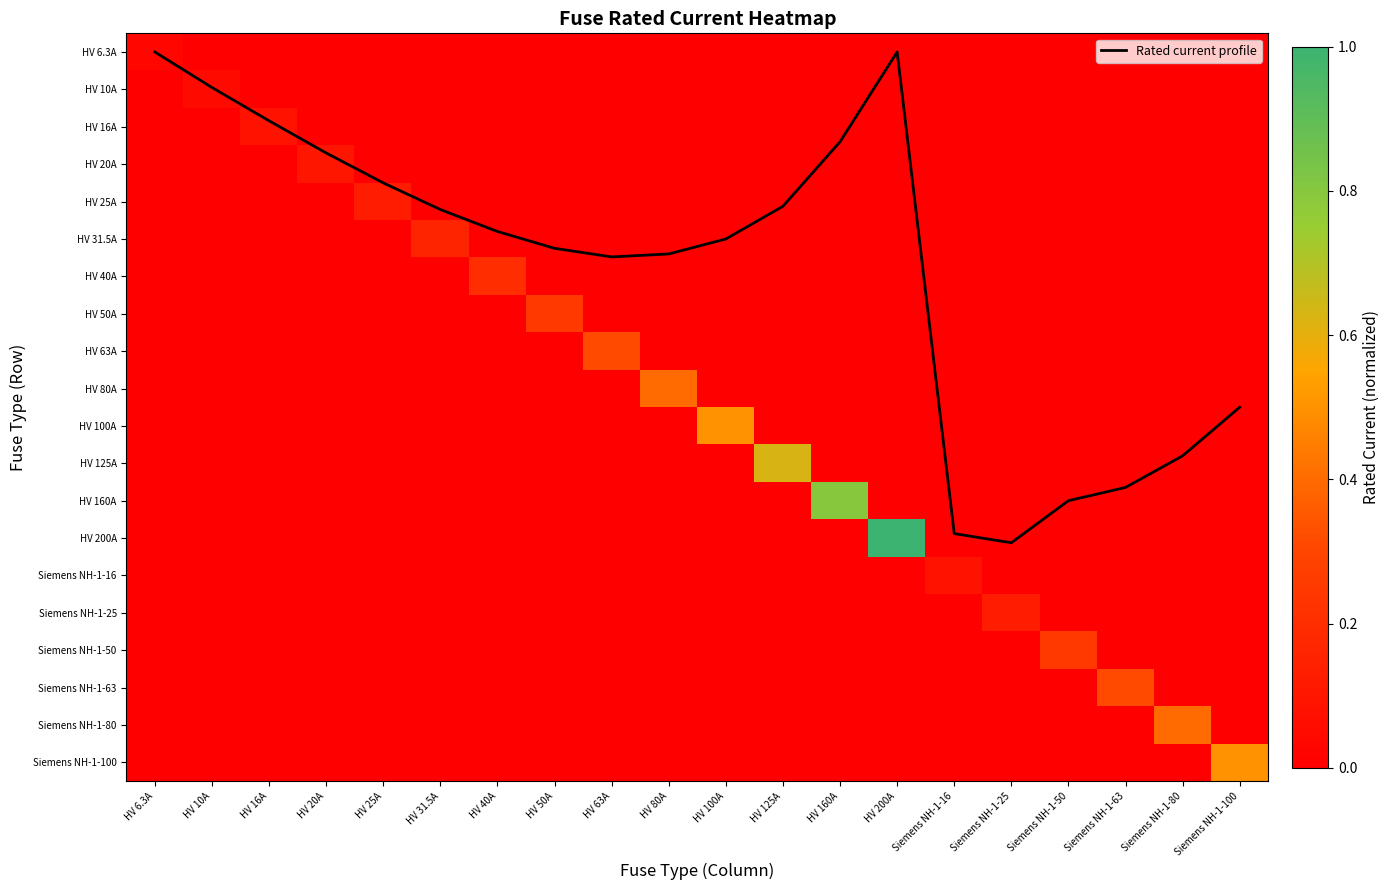

How many data points does each series have?

20